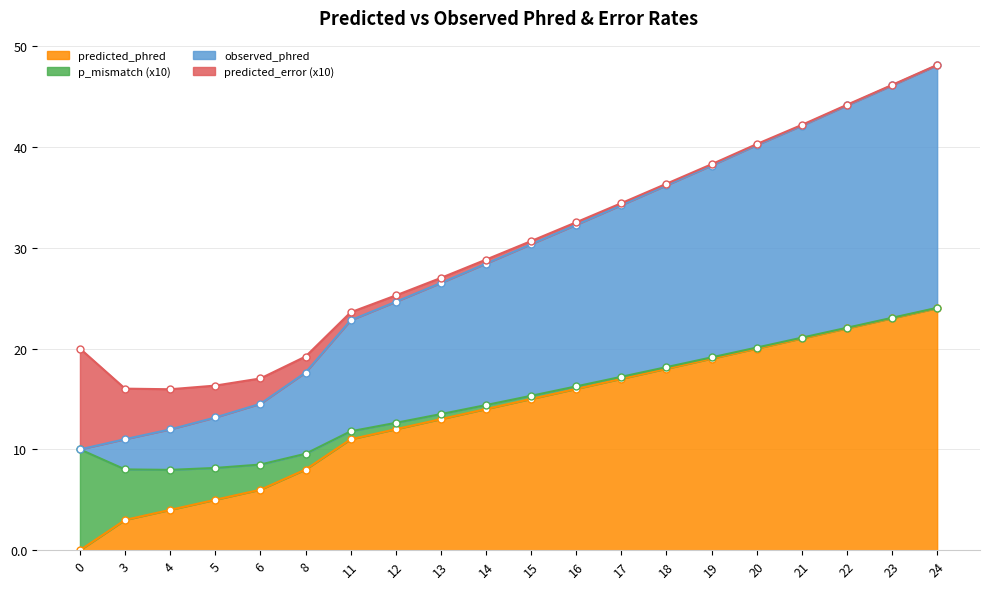

The value of predicted_phred at 15 is 15. True or false?

True